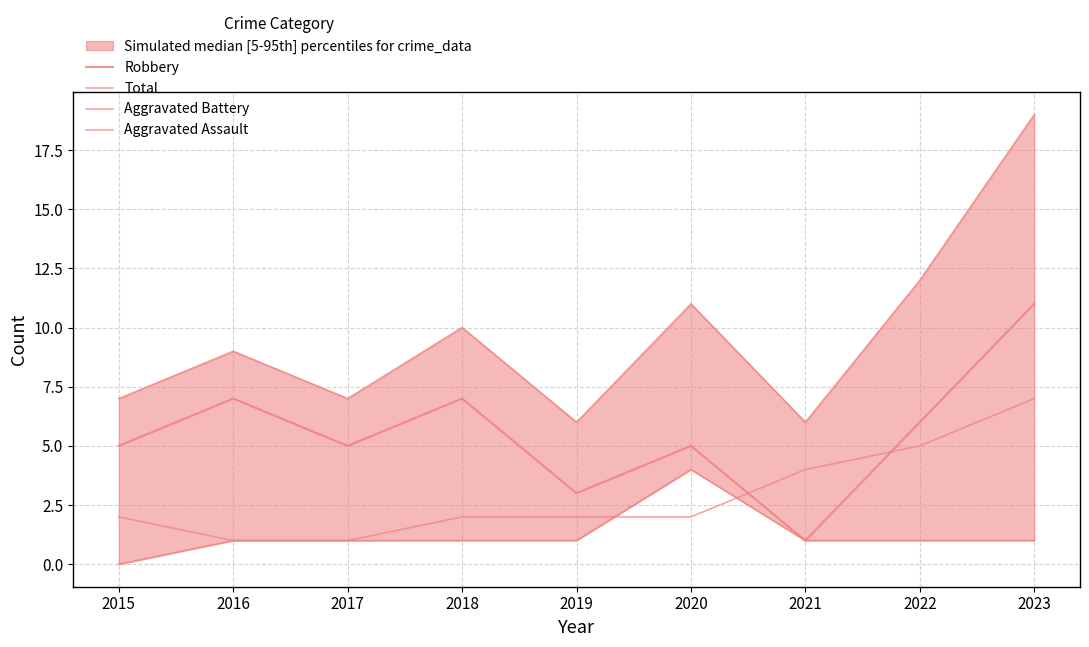

True or false: Total and Robbery intersect in this chart.

False